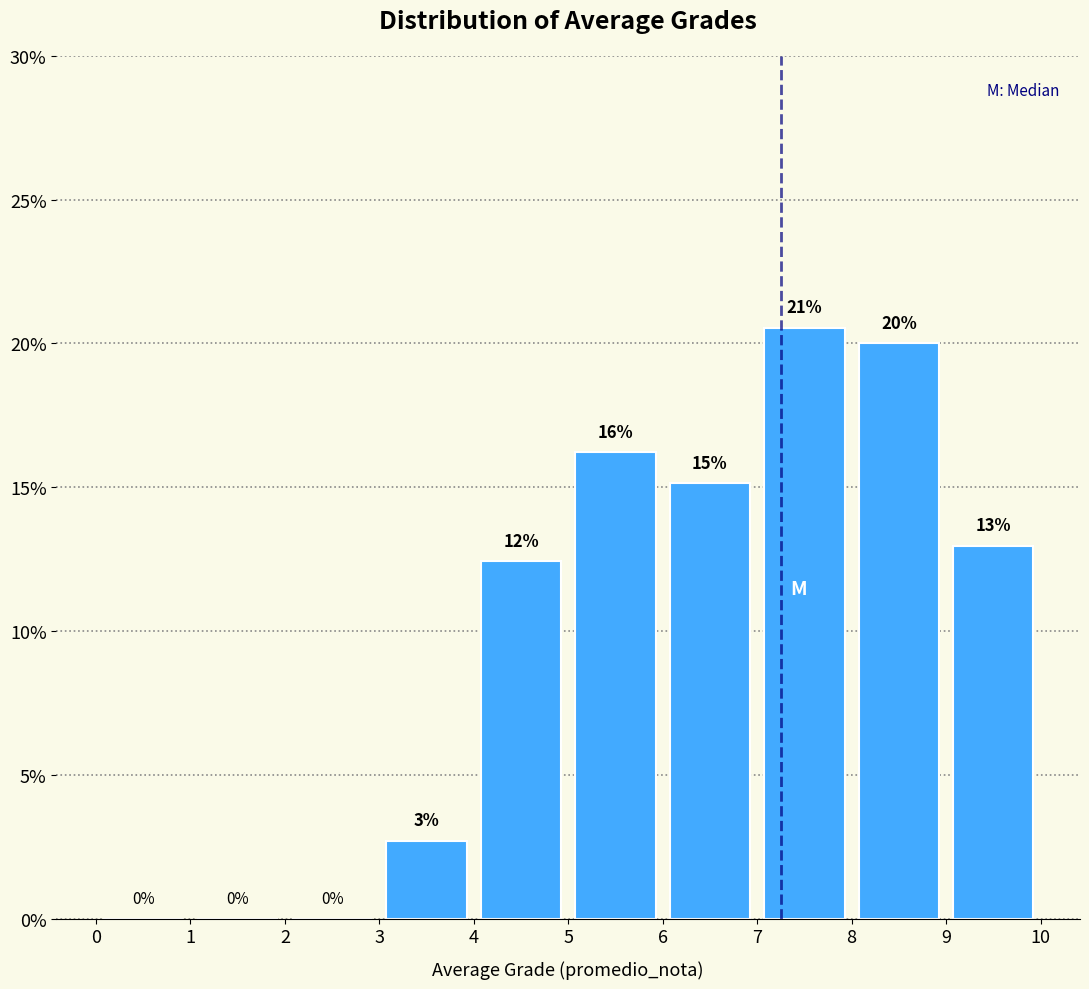

Over which range of the x-axis is the bar tallest?

7 to 8